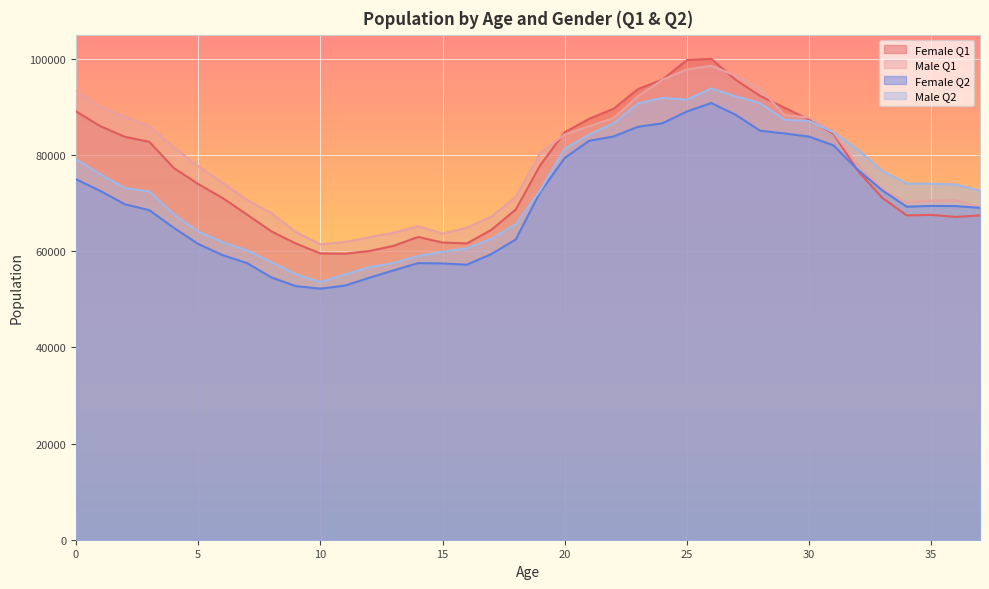

How many intersections are there between Male Q2 and Male Q1?

1